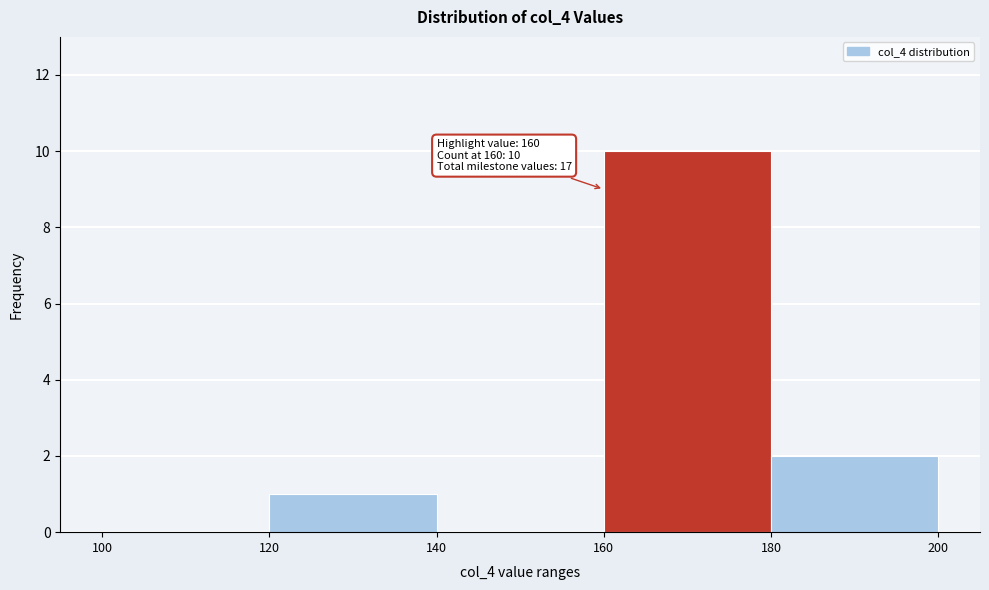

Over which range of the x-axis is the bar tallest?

160 to 180